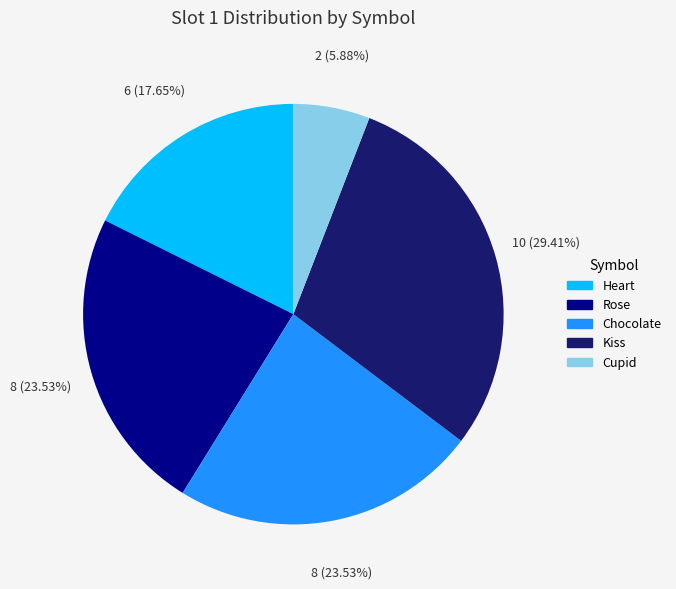

The Heart slice represents 23% of the pie. True or false?

False